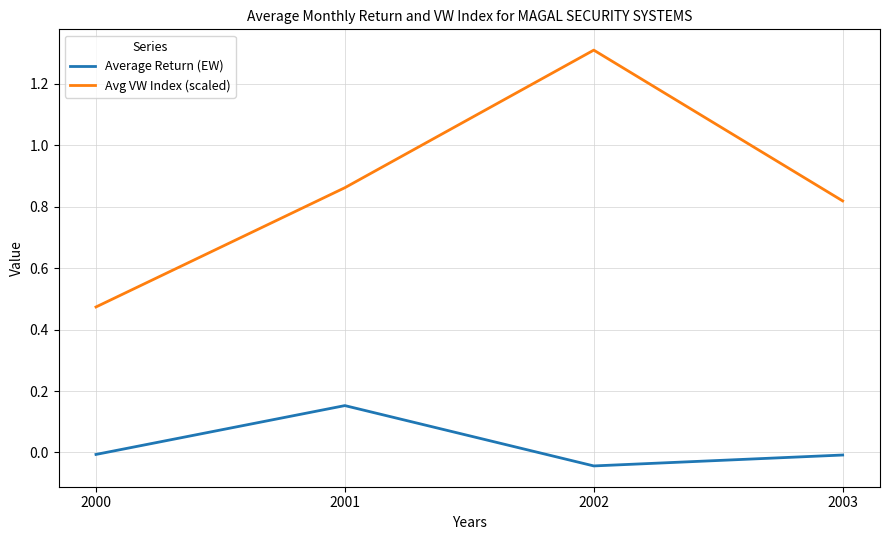

What value does the Avg VW Index (scaled) series have at 2002?

1.3